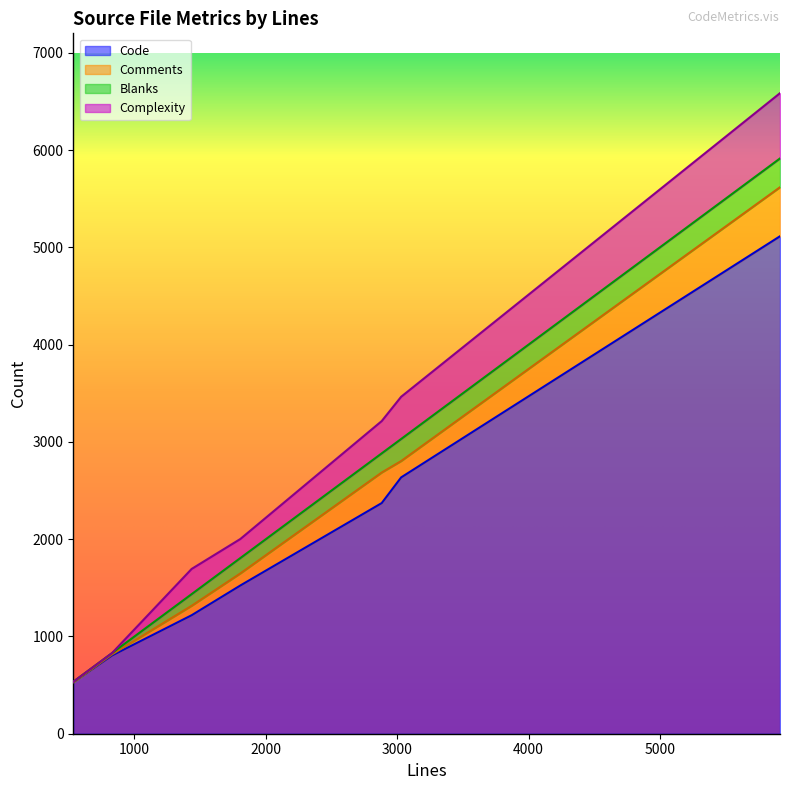

Rank the series by their maximum value, from lowest to highest.

Blanks, Comments, Complexity, Code